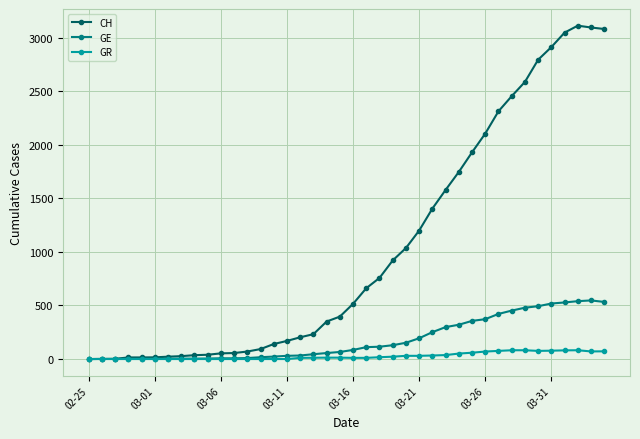

What is the value of the GE point at the 21st from the left?

85